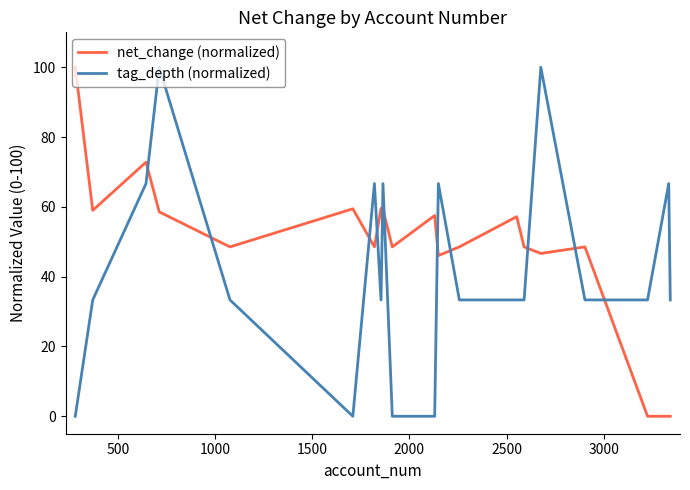

Rank the series by their average value, from highest to lowest.

net_change (normalized), tag_depth (normalized)